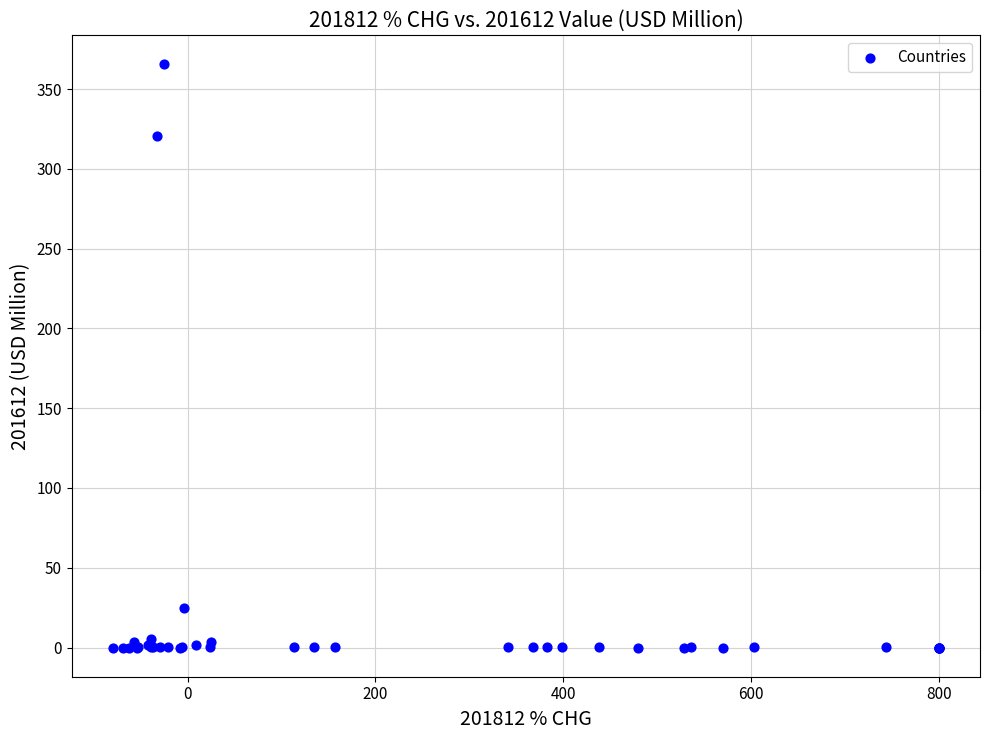

What Y value in the scatter plot is closest to 182?

320.6